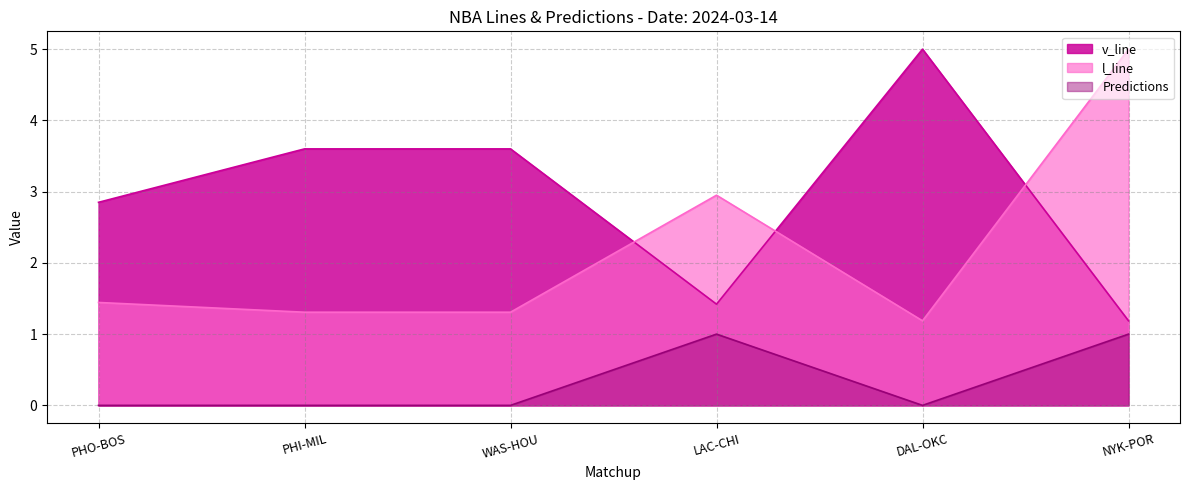

What position from the right is WAS-HOU?

4